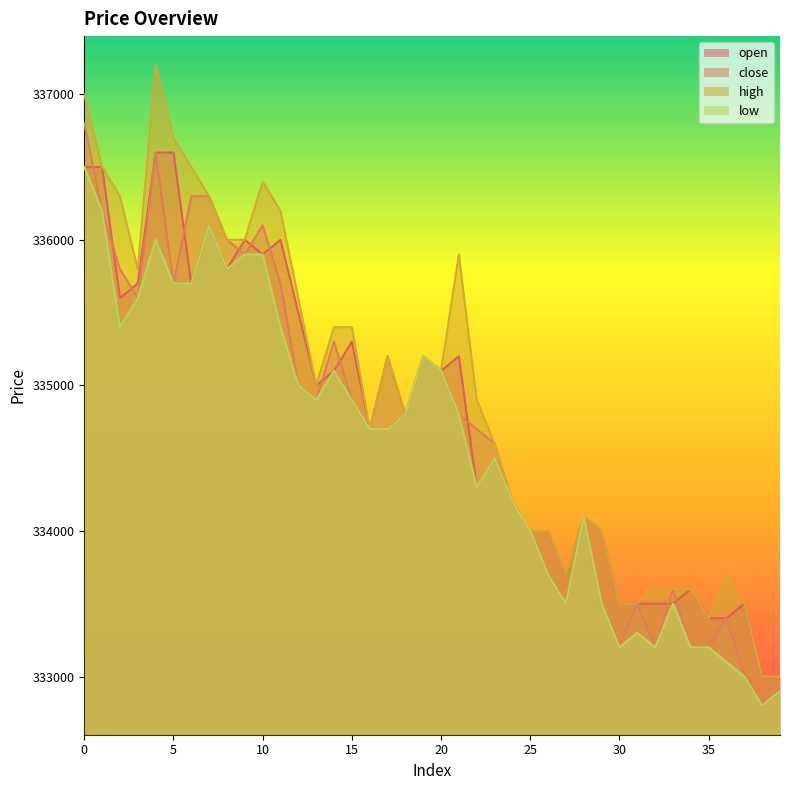

True or false: low and open intersect in this chart.

False